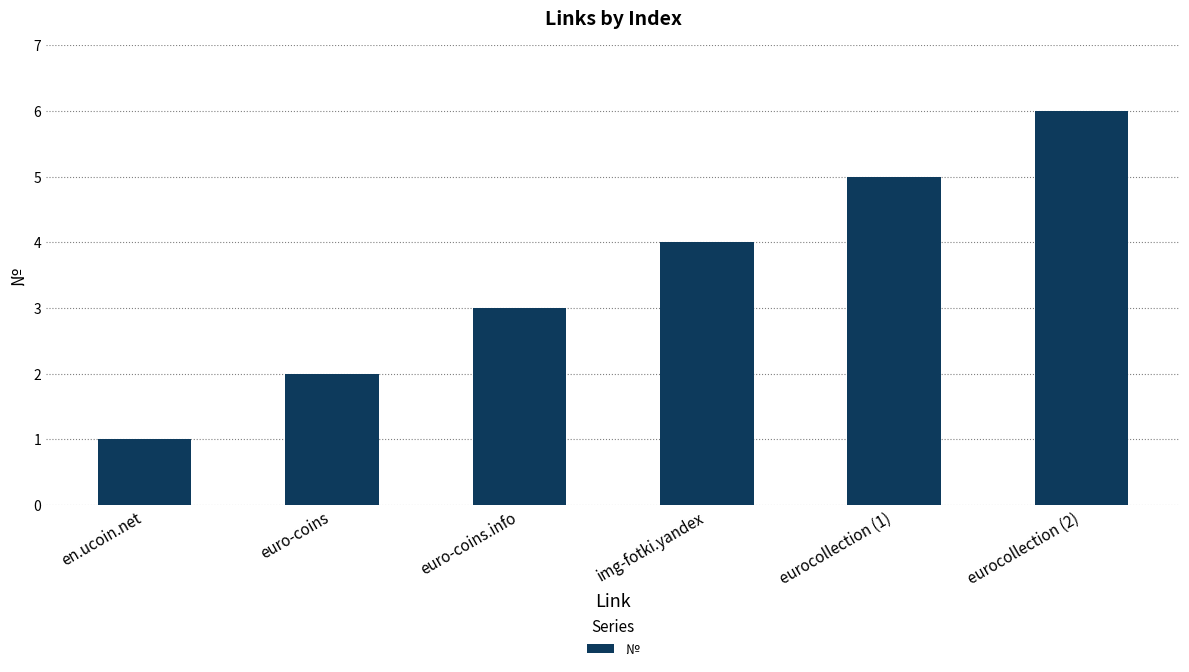

What is the greatest value displayed?

6